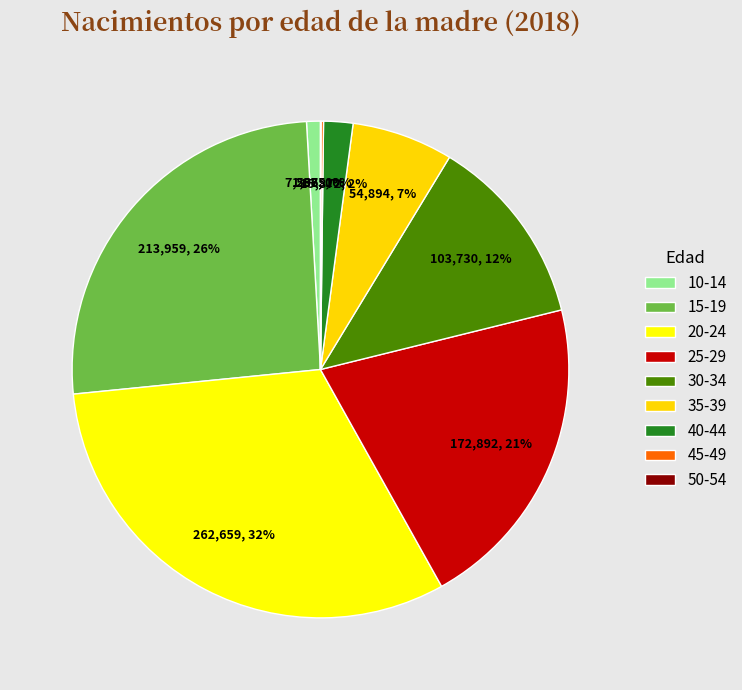

Is it true that 15-19 is 35% of the pie?

False